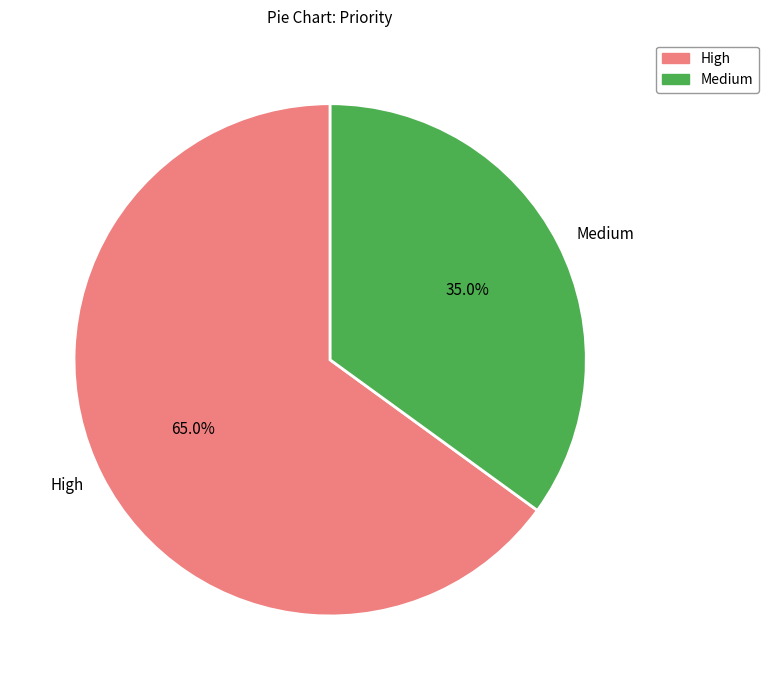

To the nearest percent, what is the average slice percentage?

50%